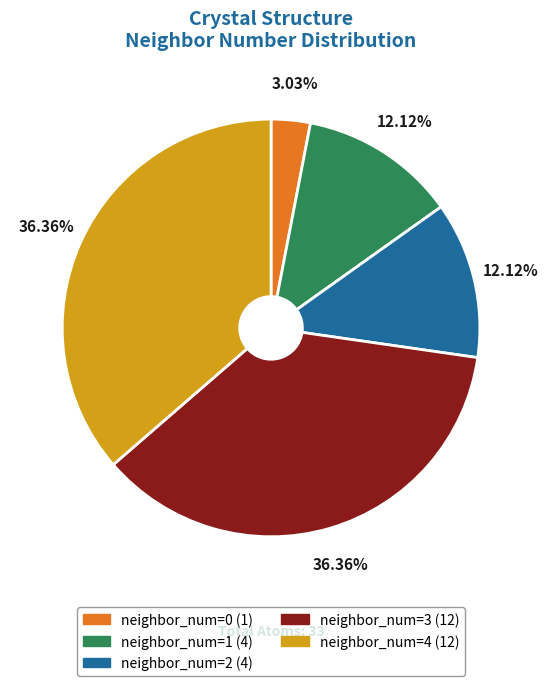

What is the ratio of the value at neighbor_num=1 (4) to the value at neighbor_num=0 (1)?

4.0